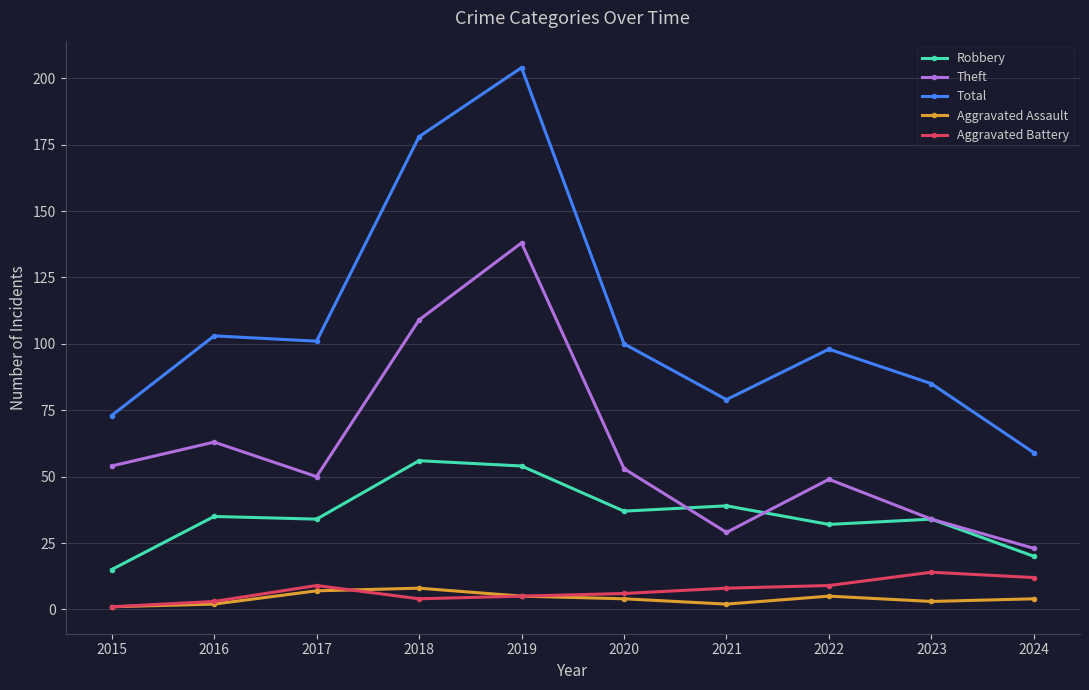

How many data points in Robbery are less than 35?

5